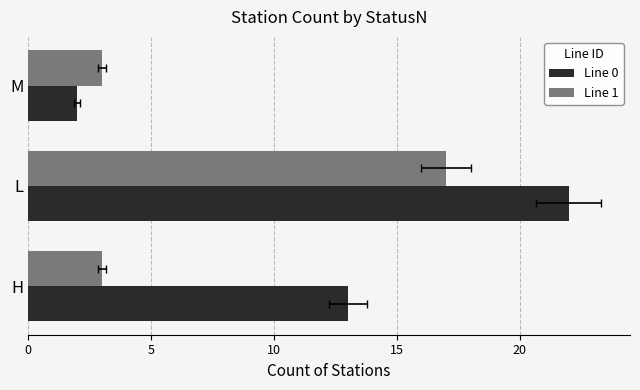

Reading left to right, list all the values displayed in this chart.

Line 0: 13	22	2
Line 1: 3	17	3